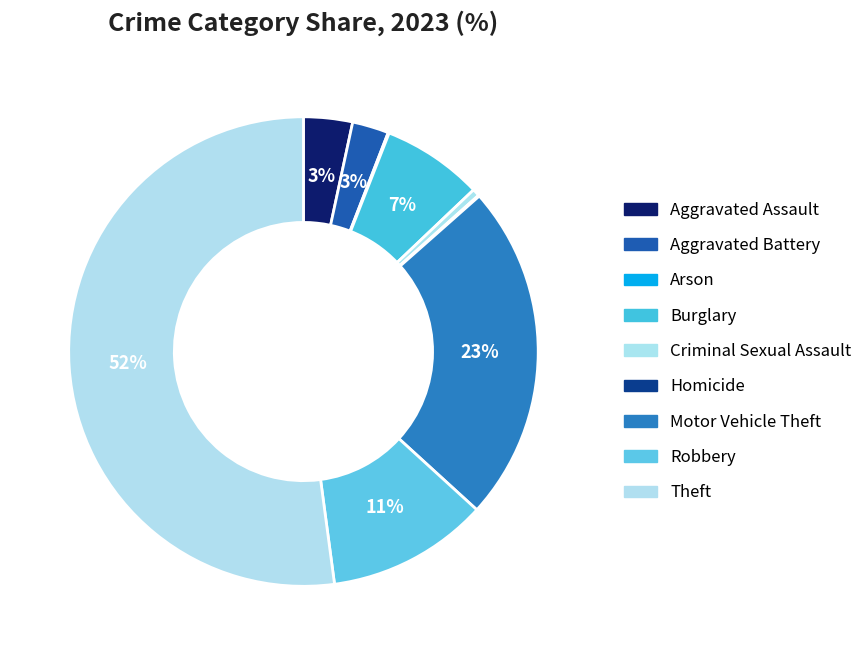

How much of the chart is everything except Robbery?

88.9%